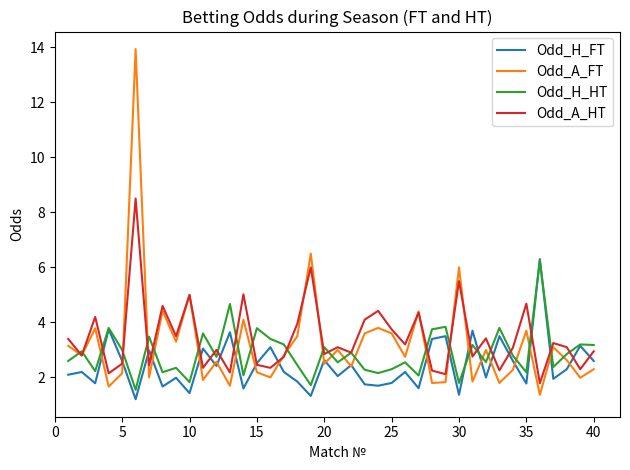

What is the highest value of the Odd_H_FT series?

6.3